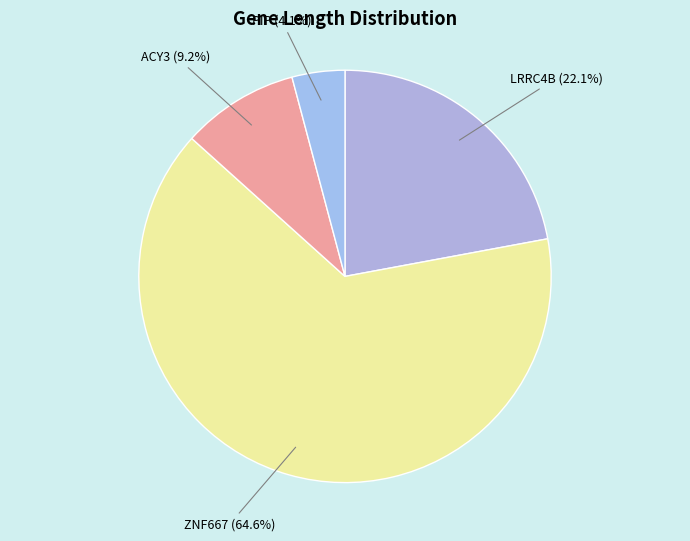

Which category has the biggest portion of the pie?

ZNF667